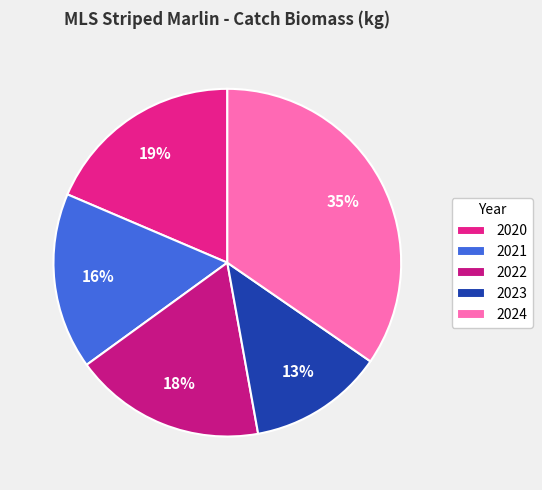

To the nearest percent, what portion does 2024 represent?

35%